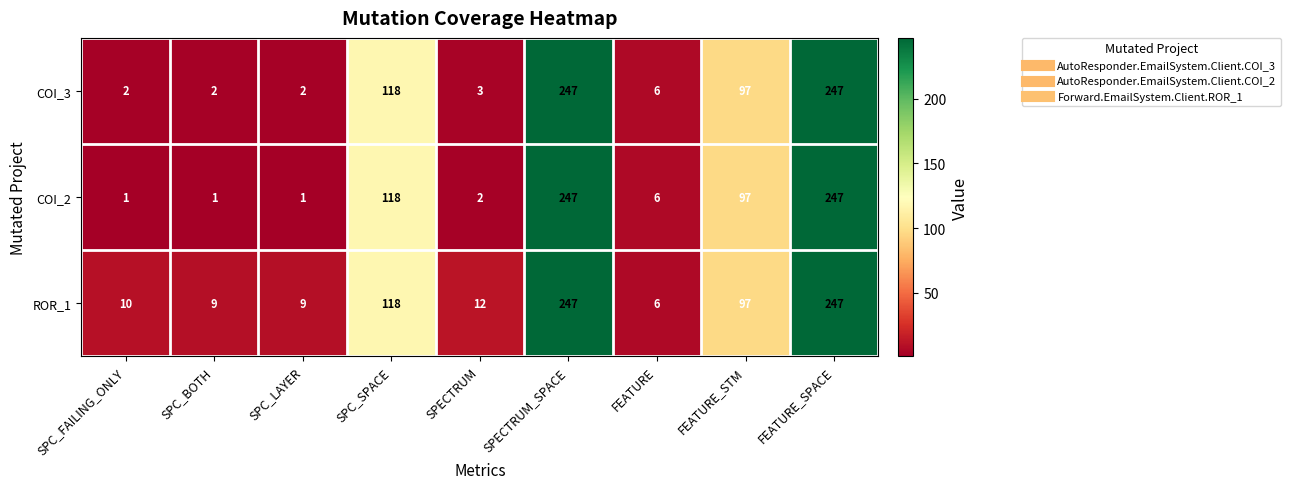

What is the approximate value of ROR_1 at SPECTRUM?

12